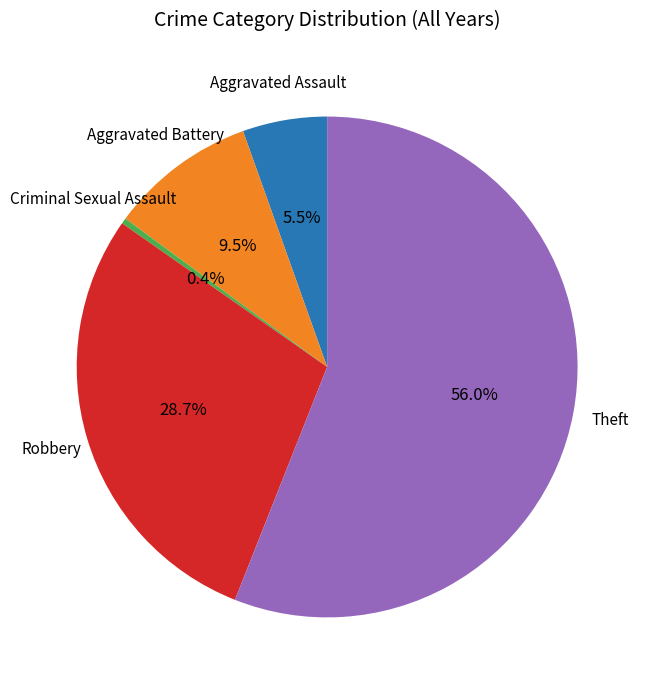

Is there a majority slice in this chart?

Yes